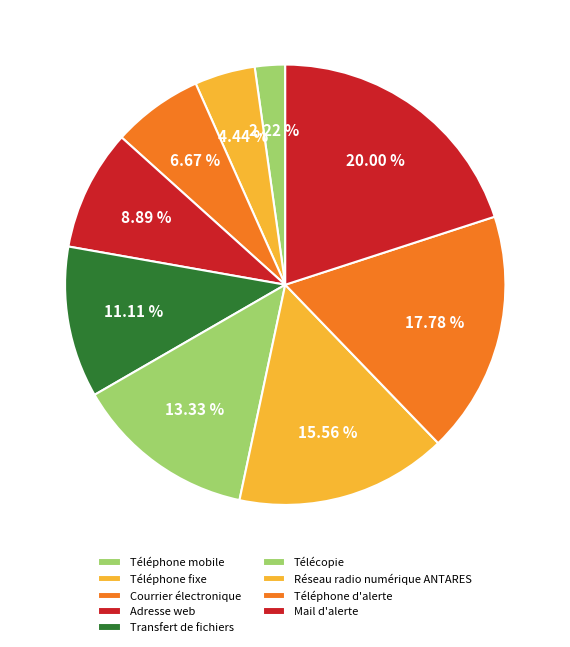

What is the total percentage of Télécopie and Courrier électronique?

20.0%